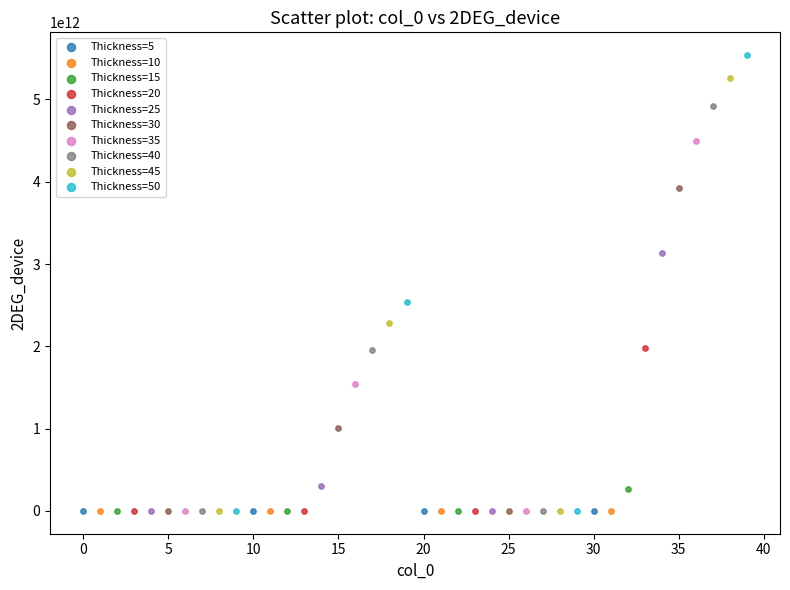

Which series contains the highest Y value?

Thickness=50